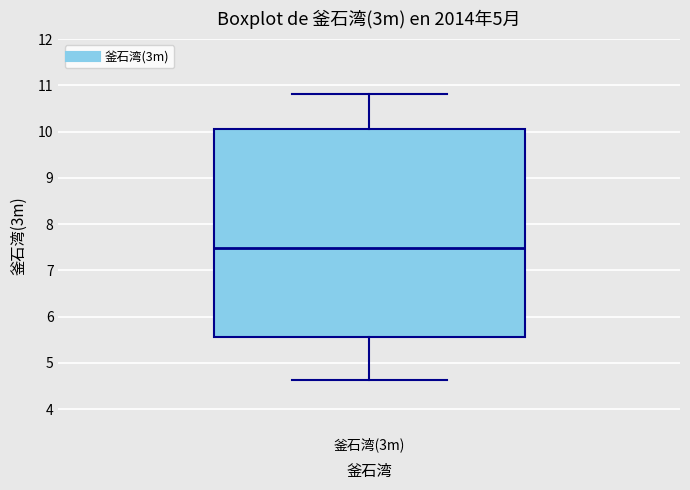

Read this box plot against the y-axis: the position of the median line, the range covered by the box, and the ends of both whiskers. The values are not printed on the chart, so give them approximately, as read against the axis.

median 7.5, box 5.6 to 10.1, whiskers 4.6 to 10.8